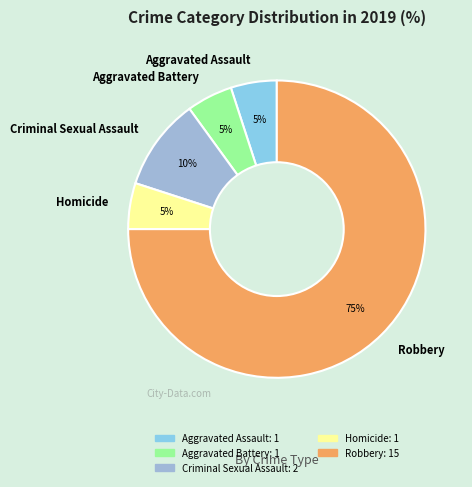

Which category accounts for the majority?

Robbery